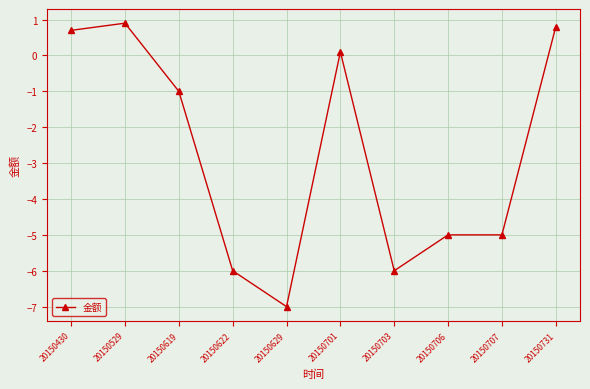

What is the difference between the values at 20150629 and 20150430?

7.7